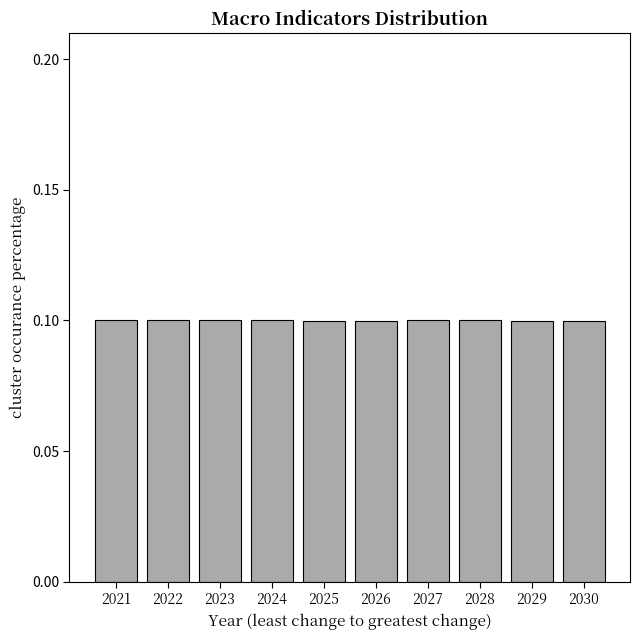

Reading left to right, transcribe all the data shown in this chart.

0.1	0.1	0.1	0.1	0.1	0.1	0.1	0.1	0.1	0.1